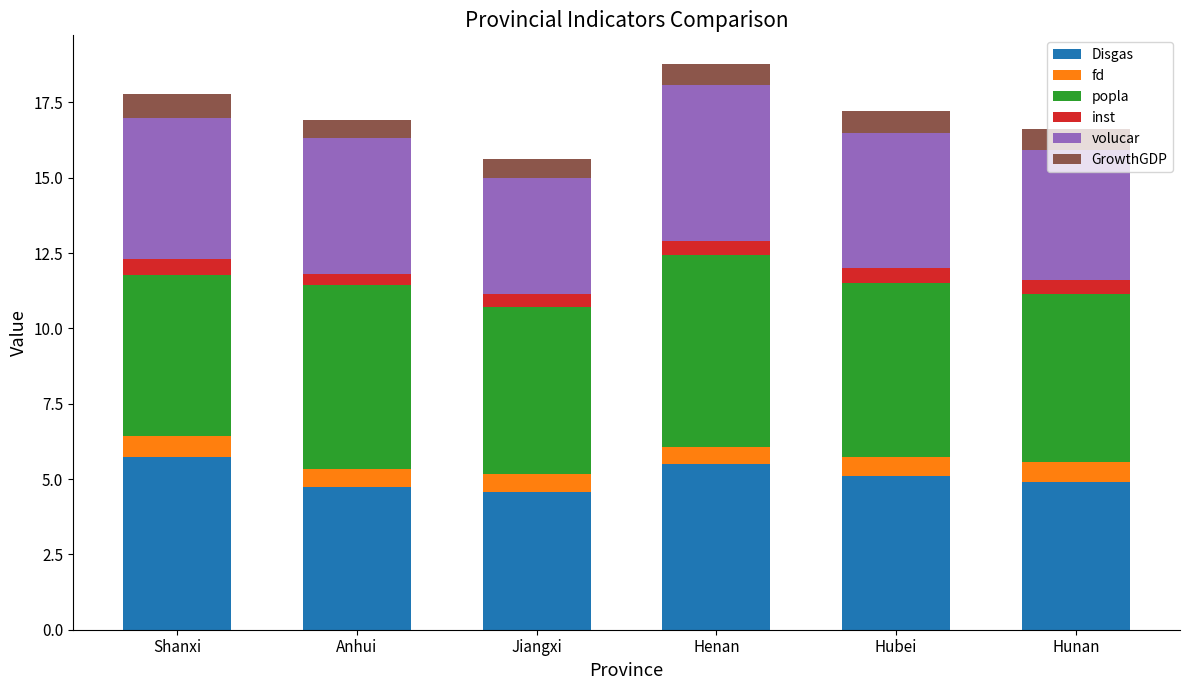

What is the total value across all series at Shanxi?

17.8